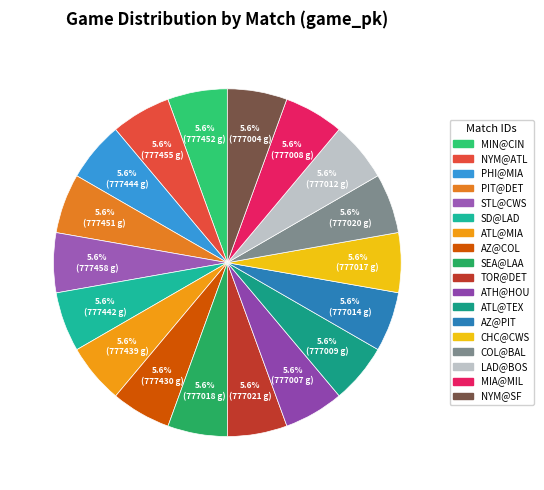

To the nearest percent, what percentage of the pie is SEA@LAA?

6%